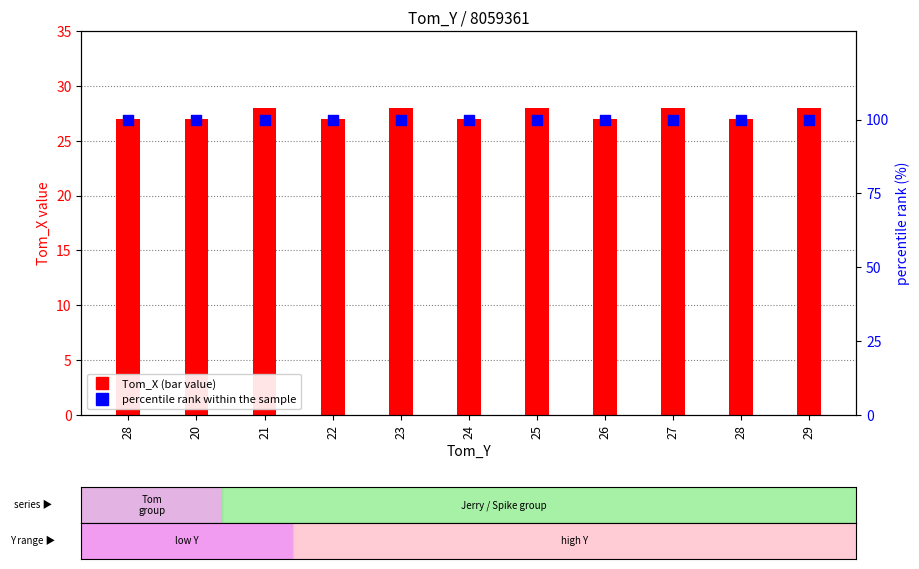

Which series reaches the minimum Y coordinate?

Tom_X